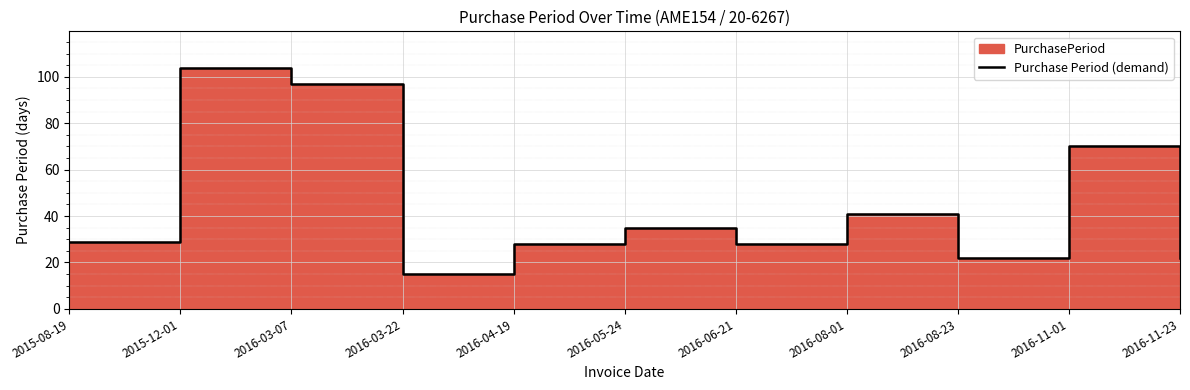

At which label is the value closest to 59?

2016-11-01